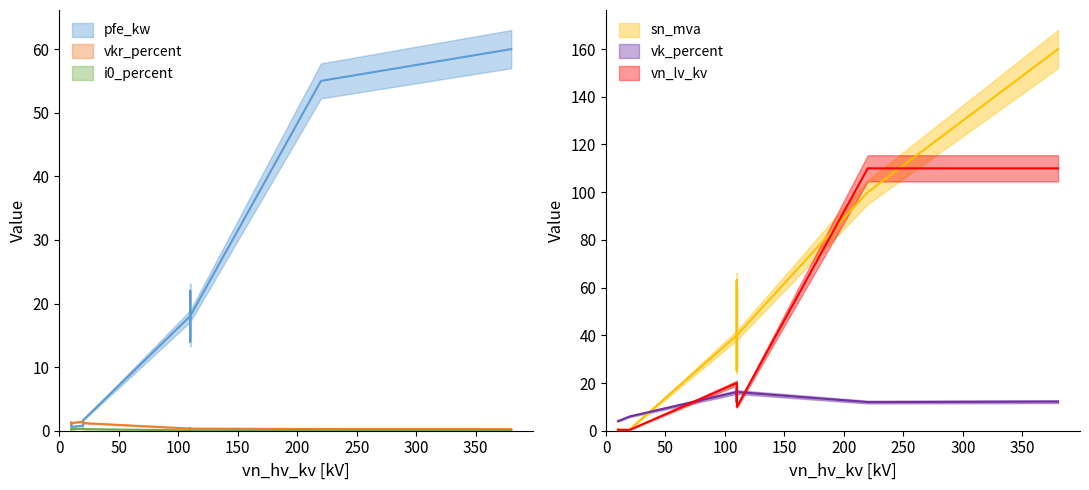

How many categories are shown in the chart?

14